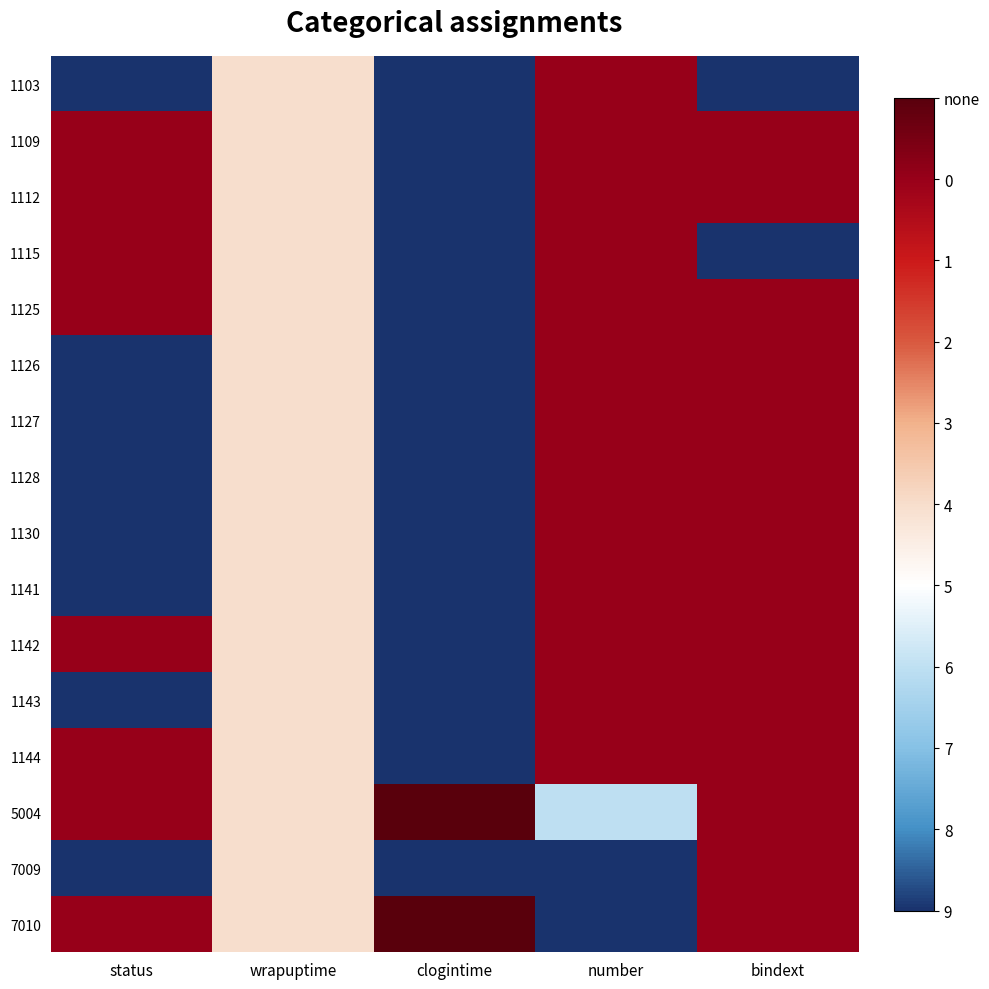

Which series changed the most between wrapuptime and number?

7009